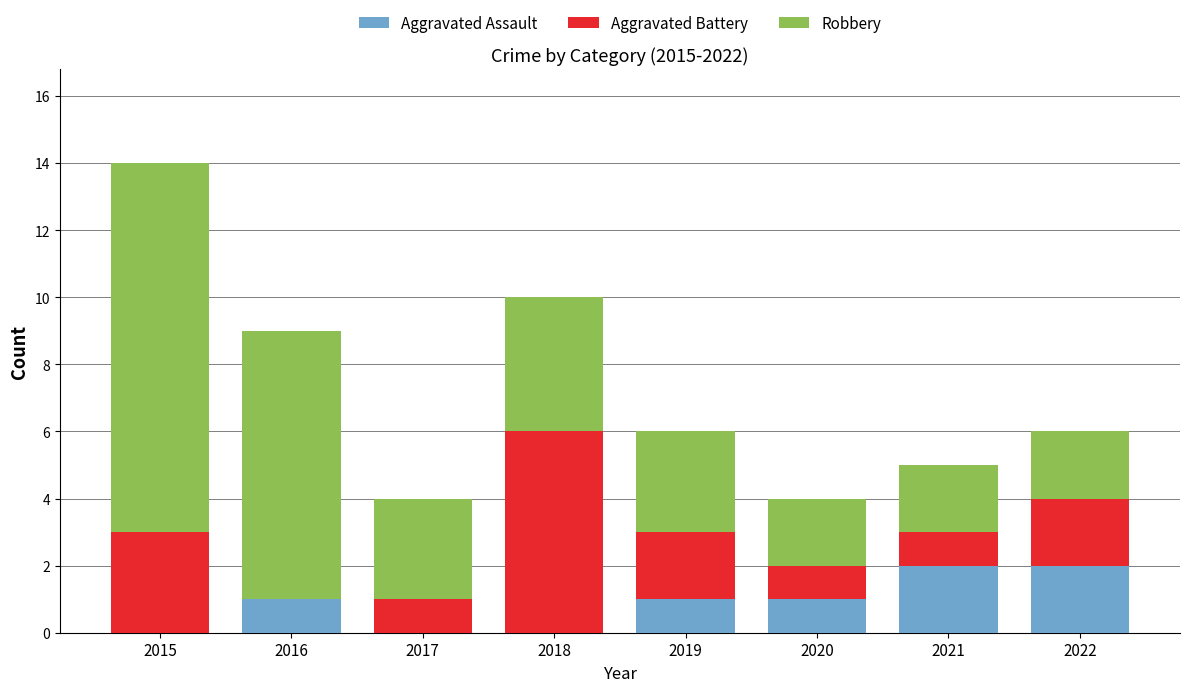

What is the sum of the Aggravated Assault values at 2020 and 2022?

3